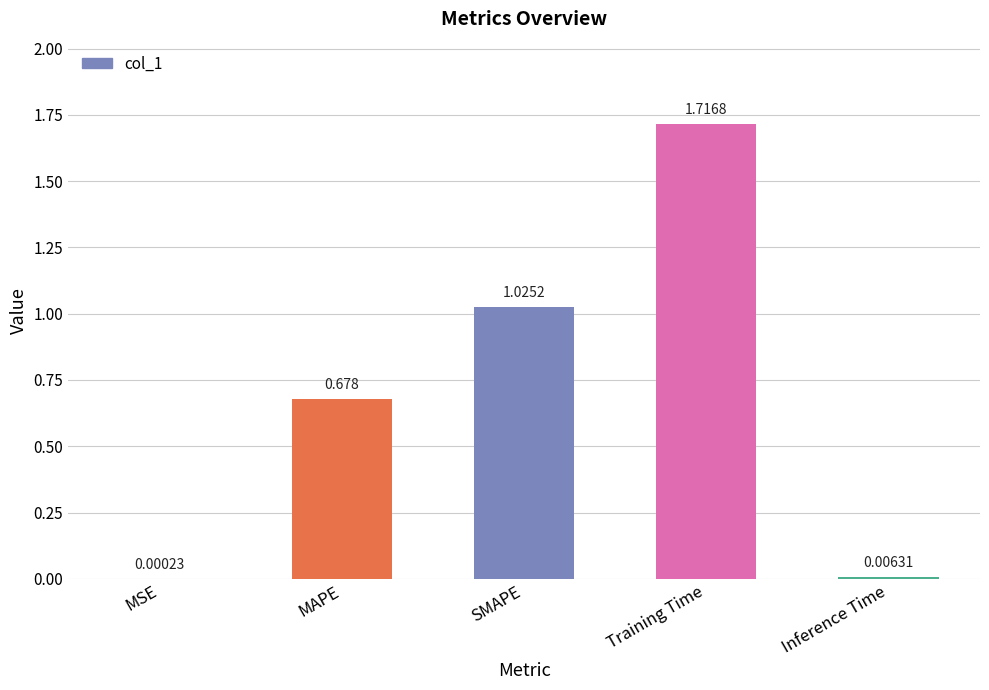

Between SMAPE and MAPE, which is larger?

SMAPE